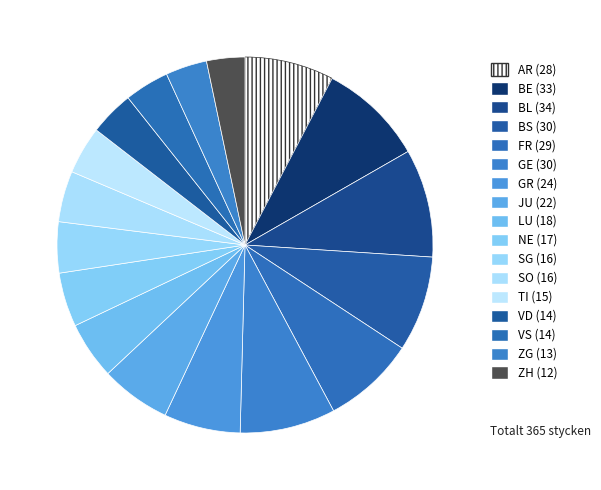

Rank the categories by value from highest to lowest.

BL, BE, BS, GE, FR, AR, GR, JU, LU, NE, SG, SO, TI, VD, VS, ZG, ZH